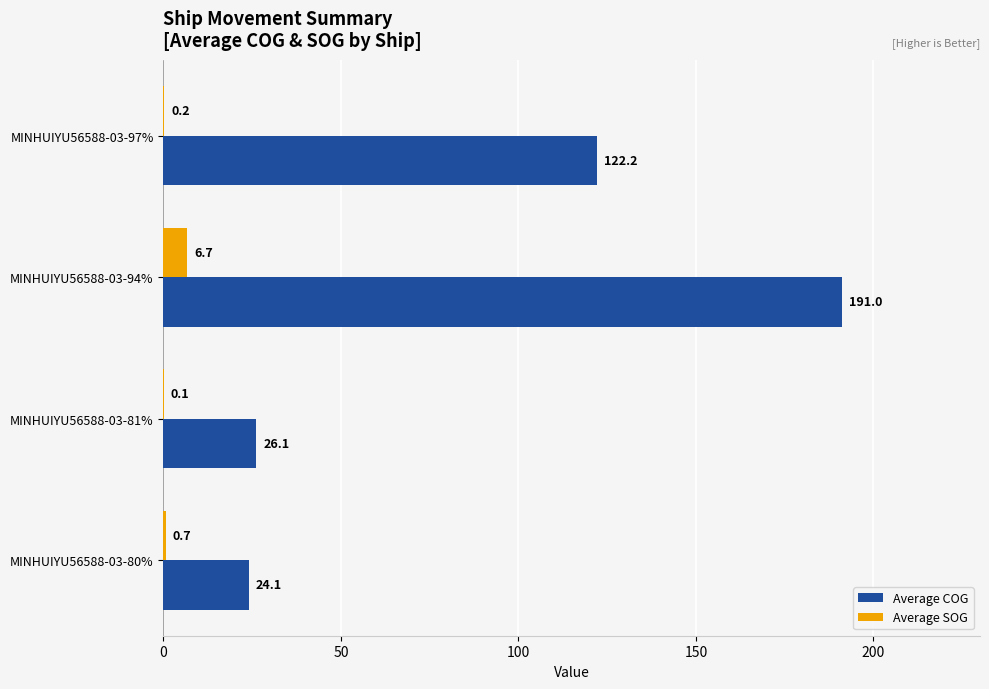

What is the highest value of the Average SOG series?

6.7